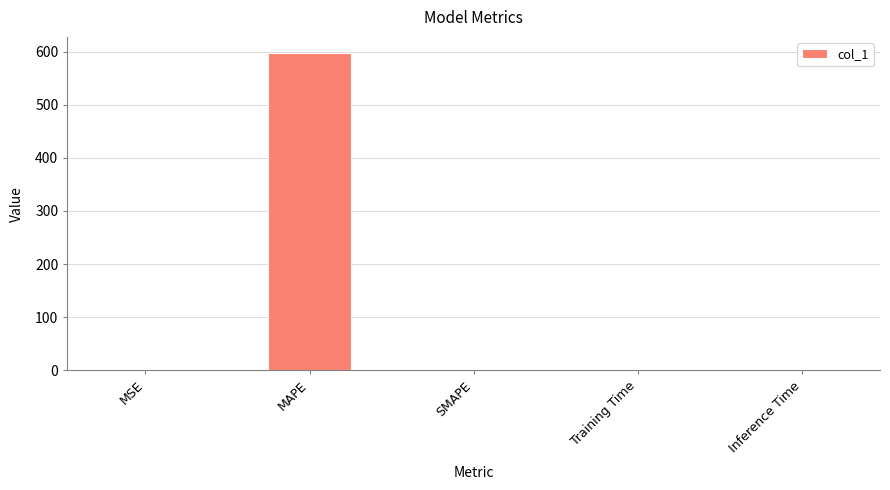

Which has a higher value, SMAPE or MAPE?

MAPE